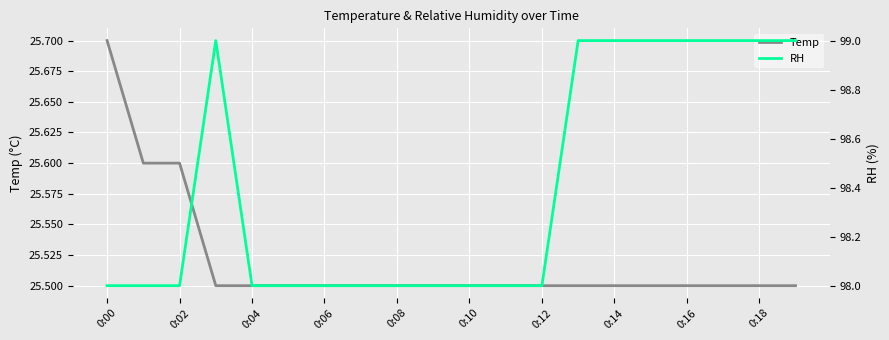

Is this an area chart (filled region under the line)?

No